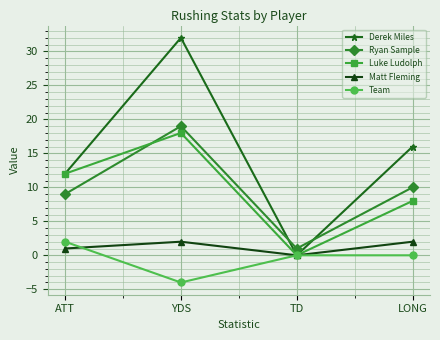

At which category does the chart reach its peak across all series?

YDS